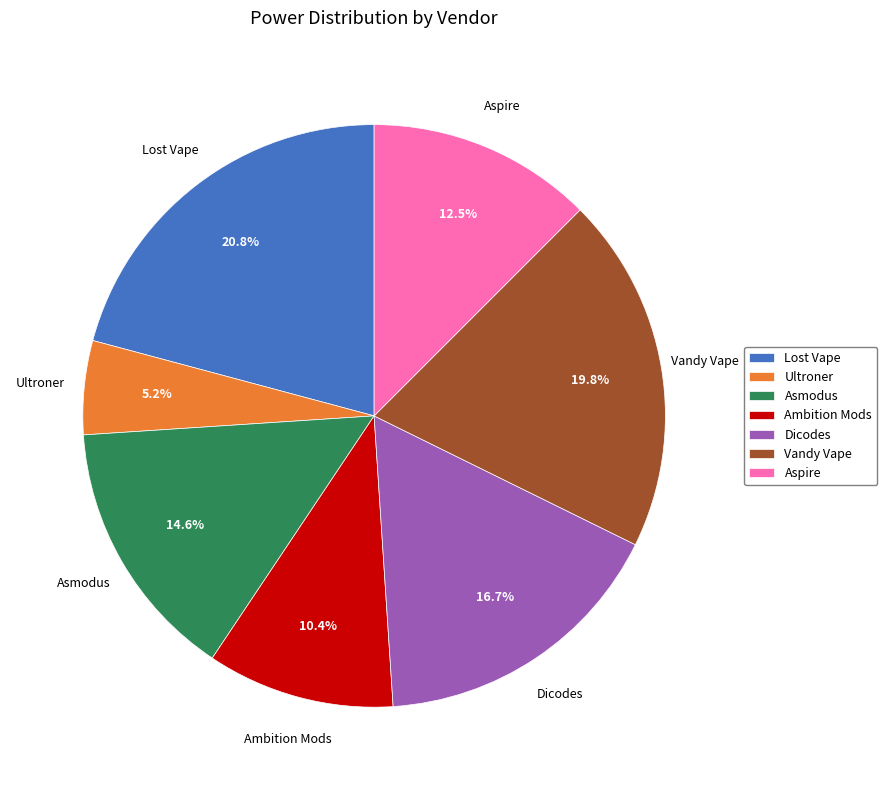

Which category has the biggest portion of the pie?

Lost Vape